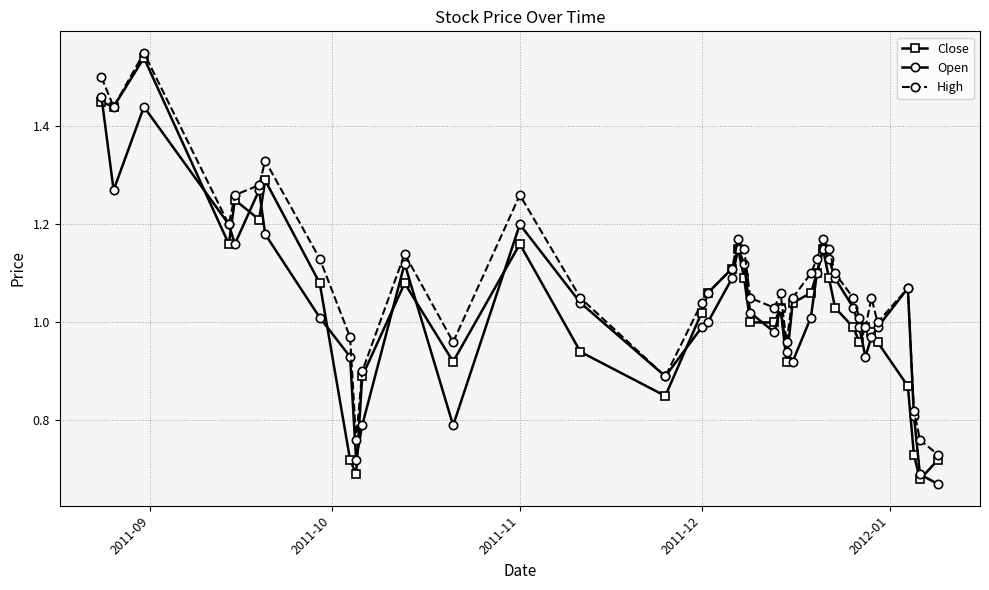

Which series has the largest total across all categories?

High